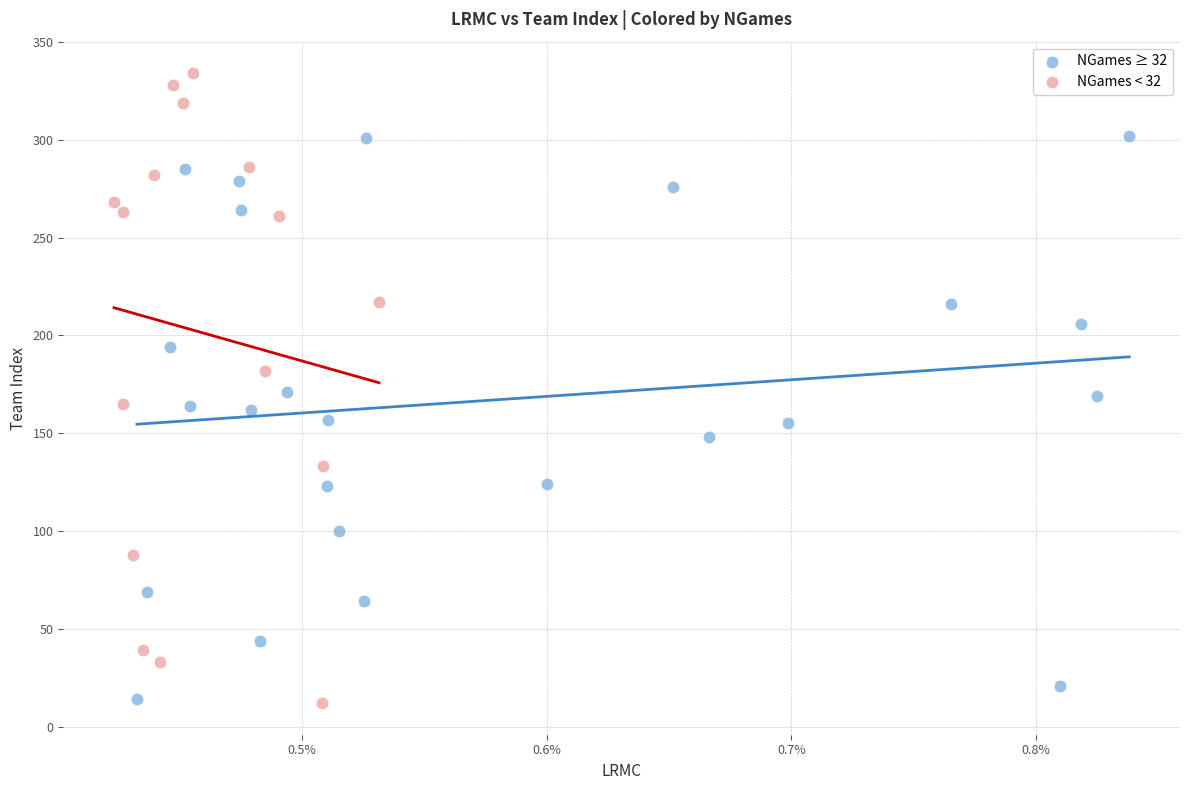

Which series has the largest Y range (max minus min)?

NGames < 32